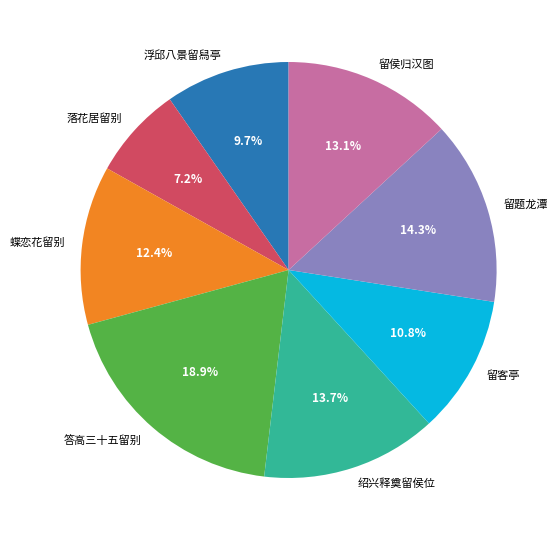

Does 浮邱八景留舄亭 represent more than half of the total?

No